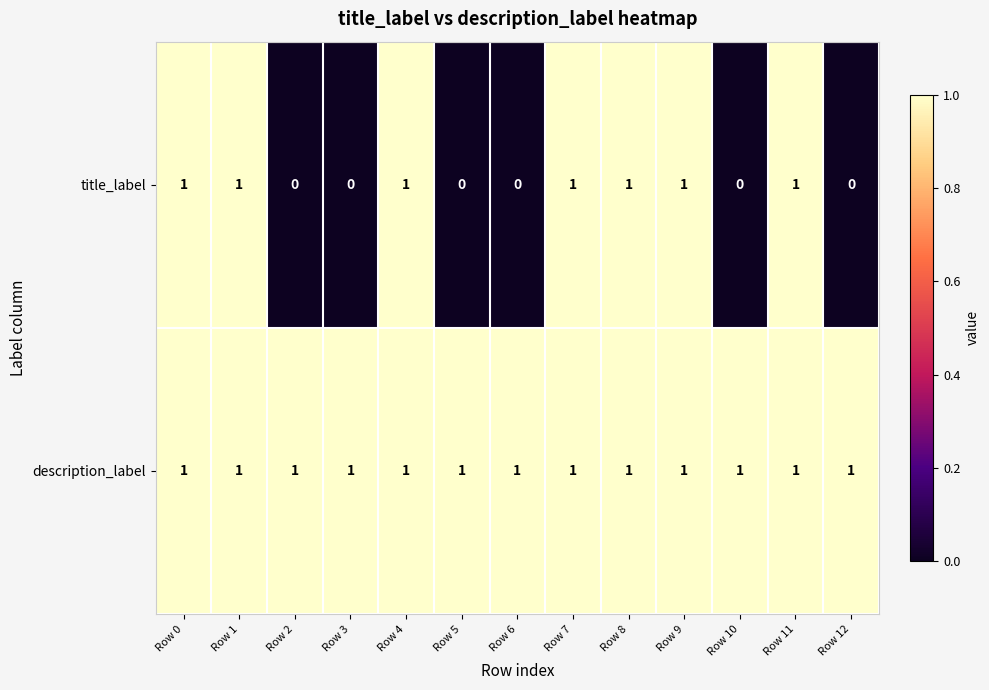

At how many categories does at least one series exceed 0?

13